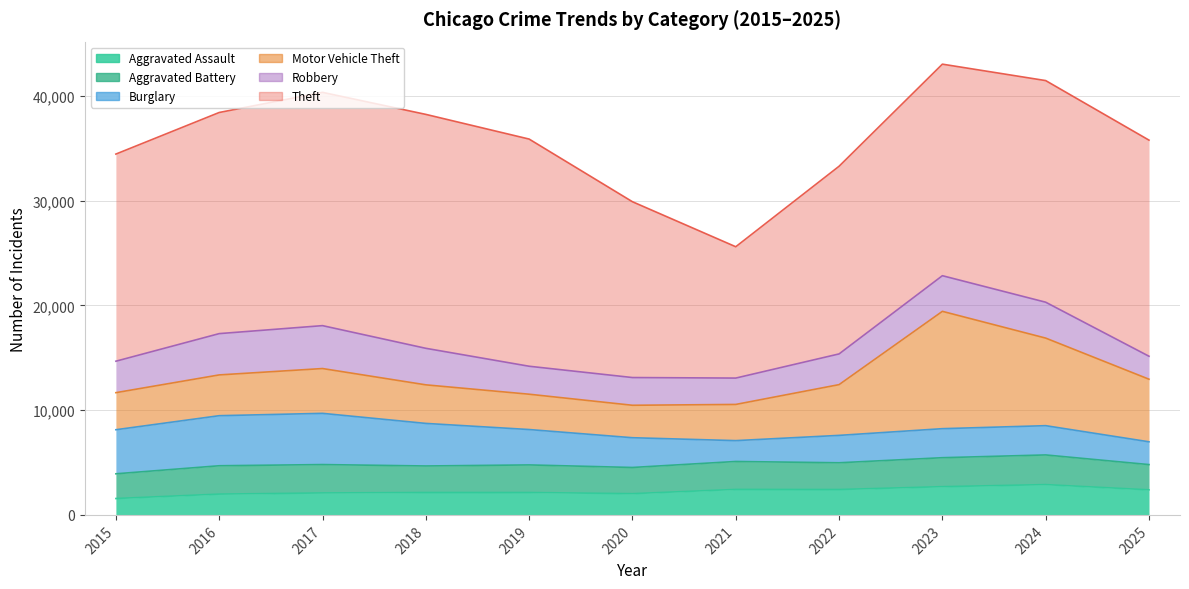

What is the difference between the maximum and minimum values in the Aggravated Battery series?

473